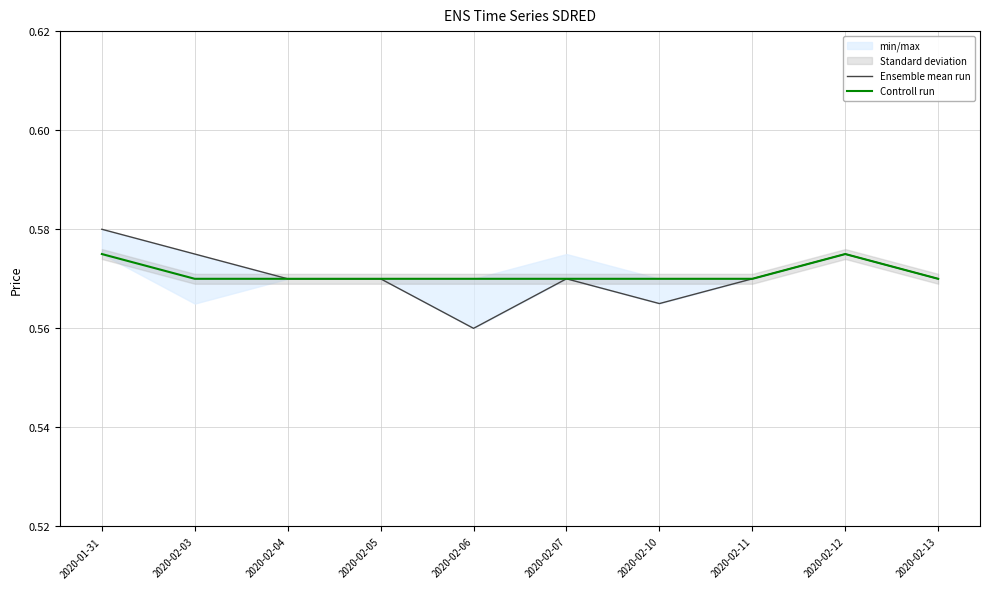

Reading left to right, transcribe all the data shown in this chart.

Ensemble mean run: 0.6	0.6	0.6	0.6	0.6	0.6	0.6	0.6	0.6	0.6
Controll run: 0.6	0.6	0.6	0.6	0.6	0.6	0.6	0.6	0.6	0.6